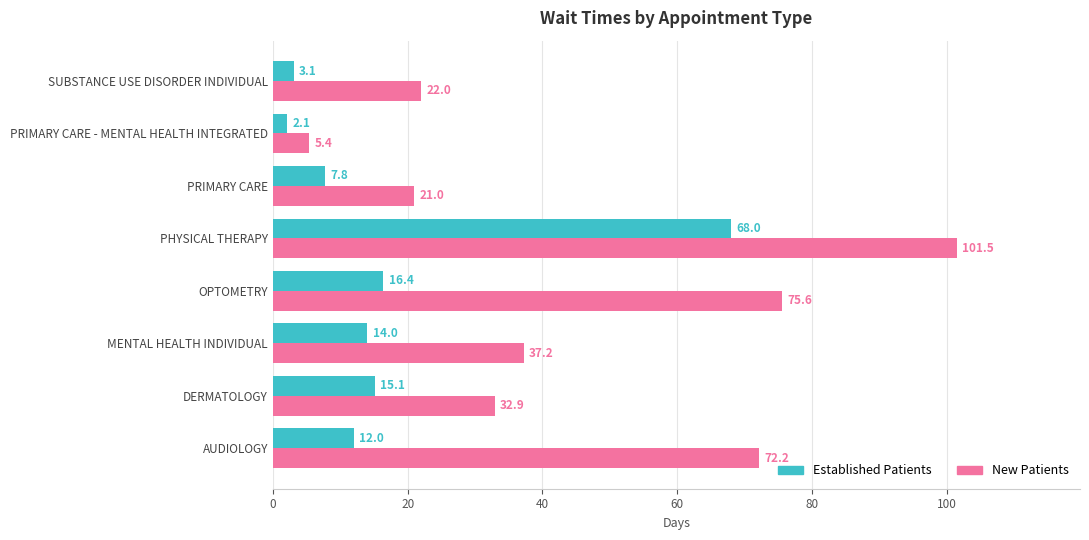

Rank the series by their average value, from highest to lowest.

New Patients, Established Patients